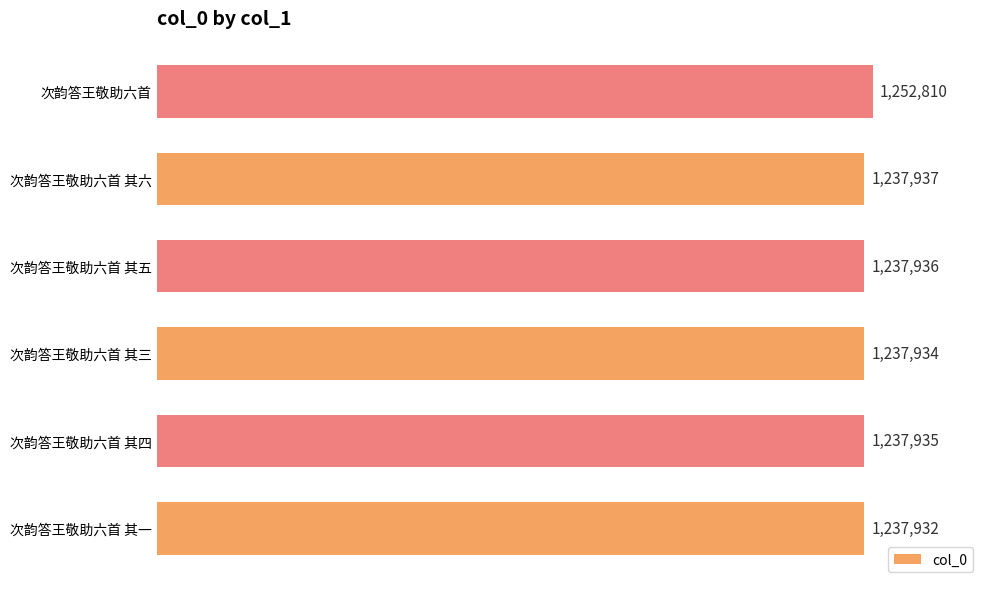

Does the chart contain any negative values?

No